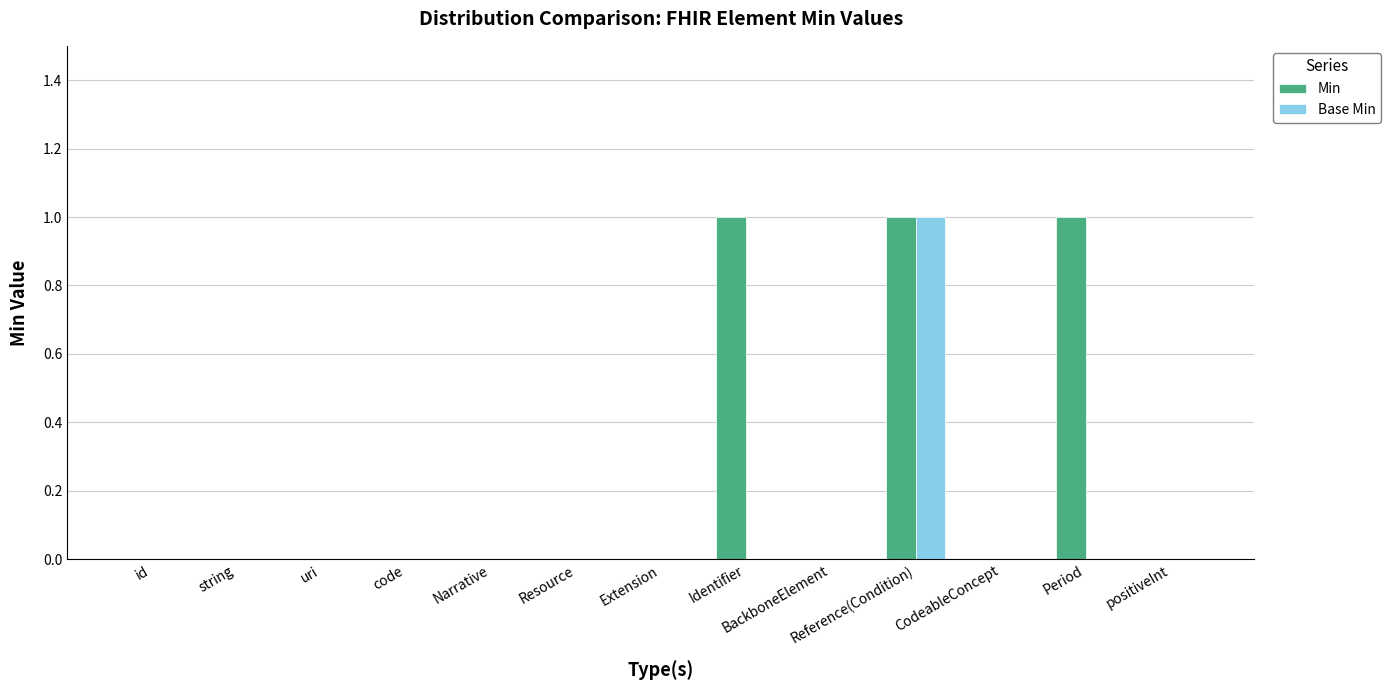

The value of Base Min at code is 1. True or false?

False